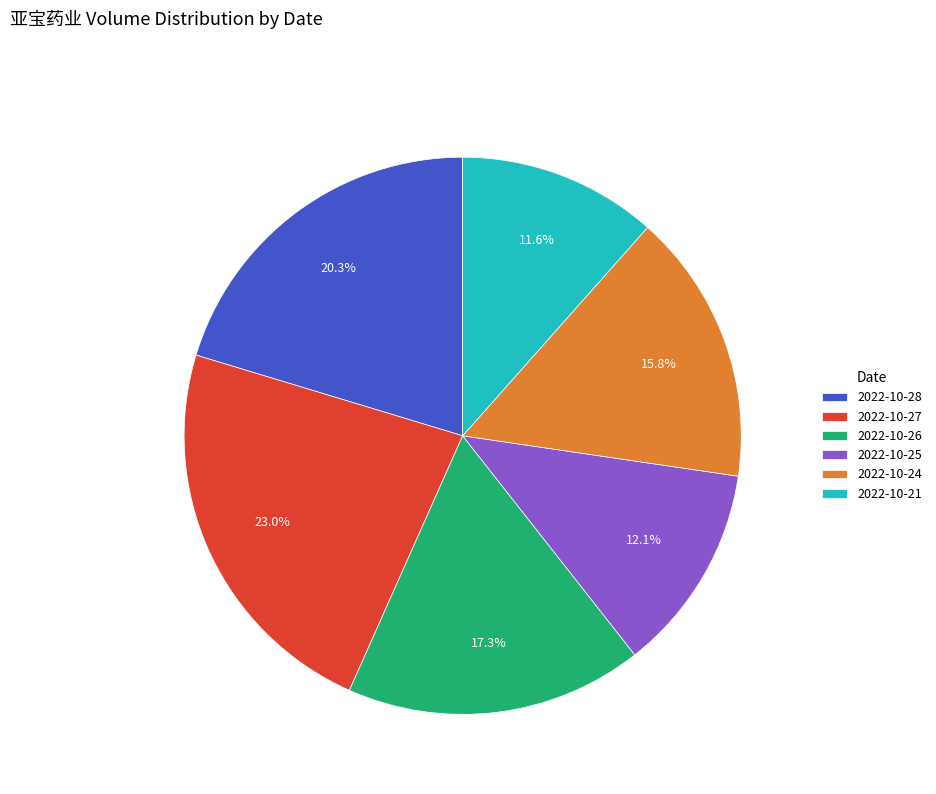

How much of the chart is everything except 2022-10-28?

79.7%